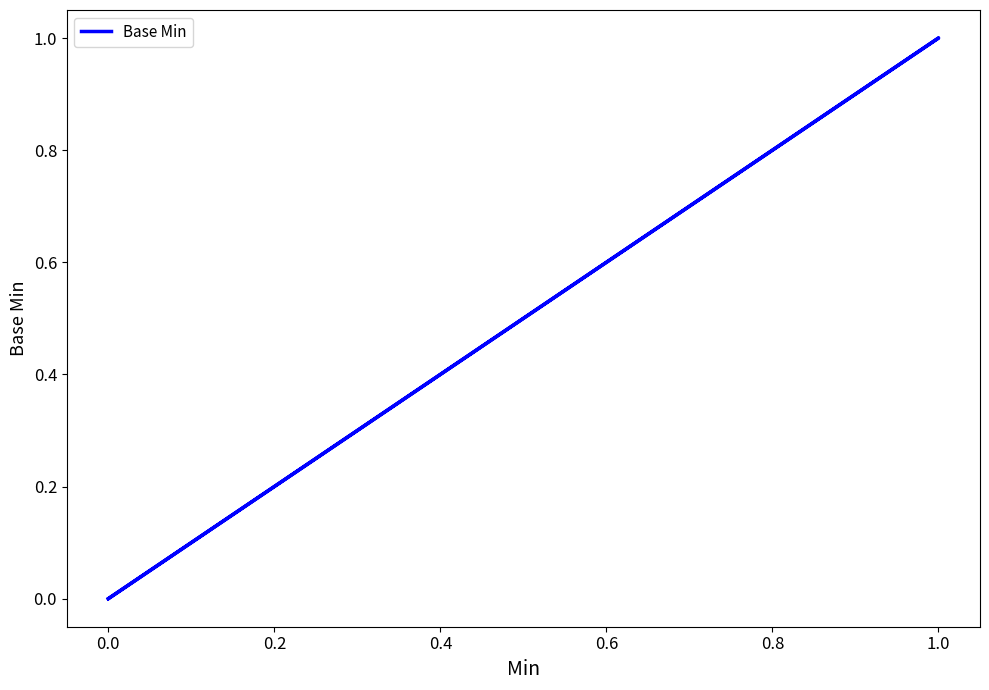

Is this an area chart (filled region under the line)?

No